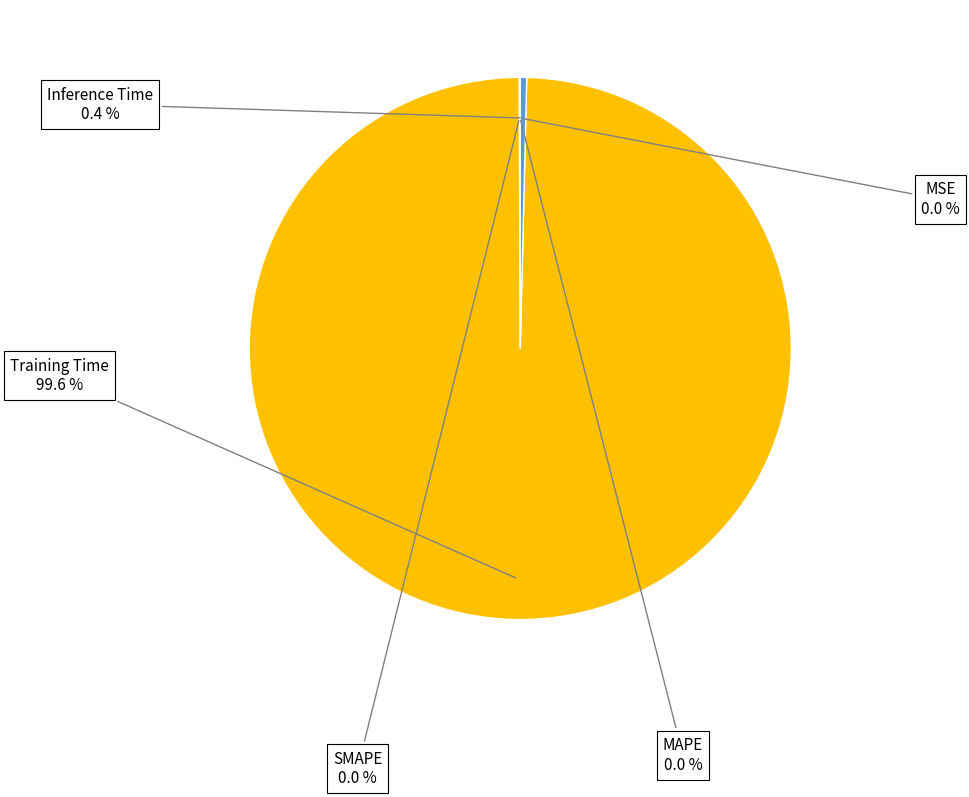

Does any single category account for the majority?

Yes